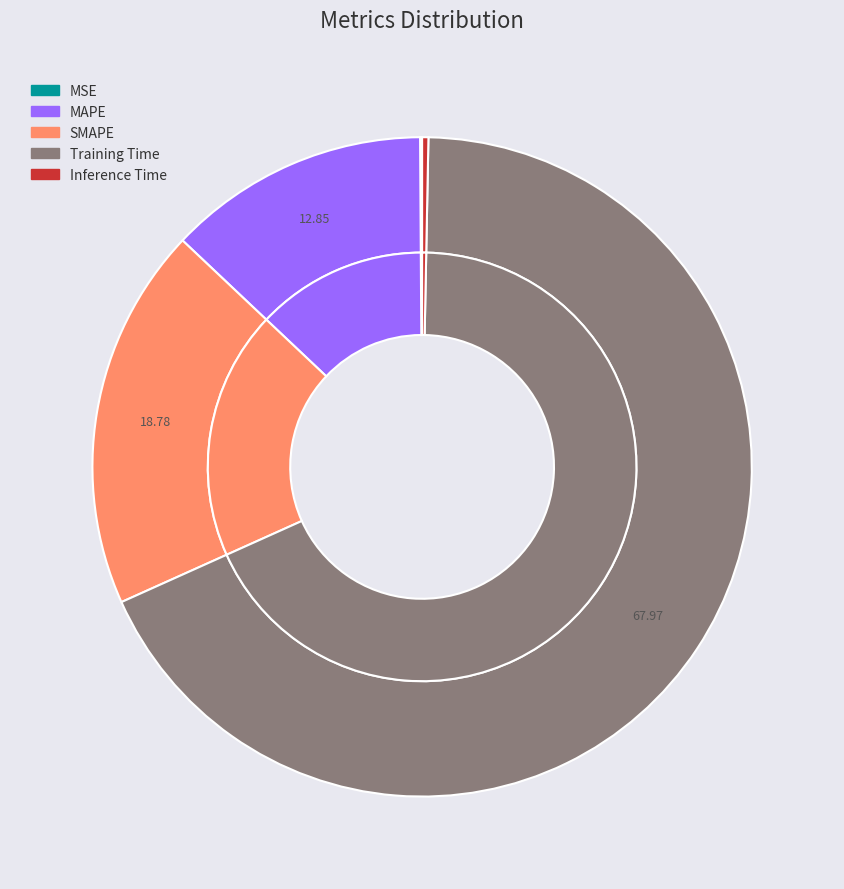

What percentage do SMAPE and Training Time together represent?

86.7%